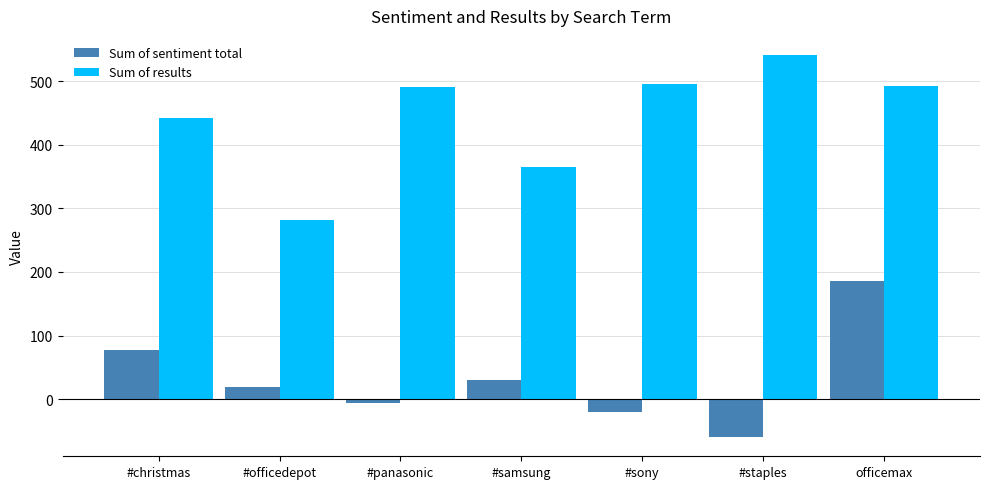

Where is Sum of sentiment total nearest to the value 62?

#christmas